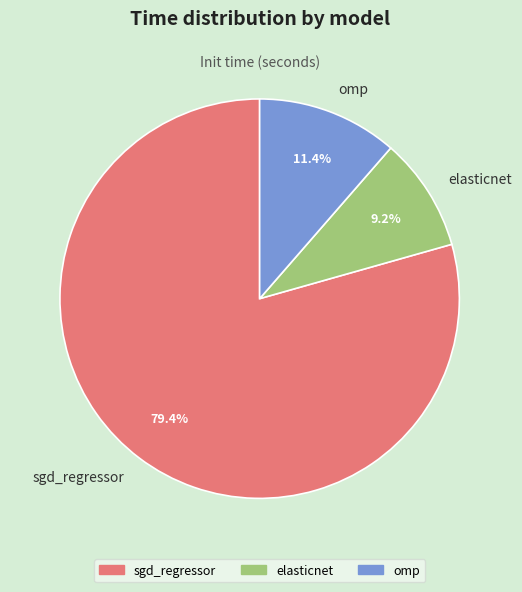

How many segments does this pie chart have?

3